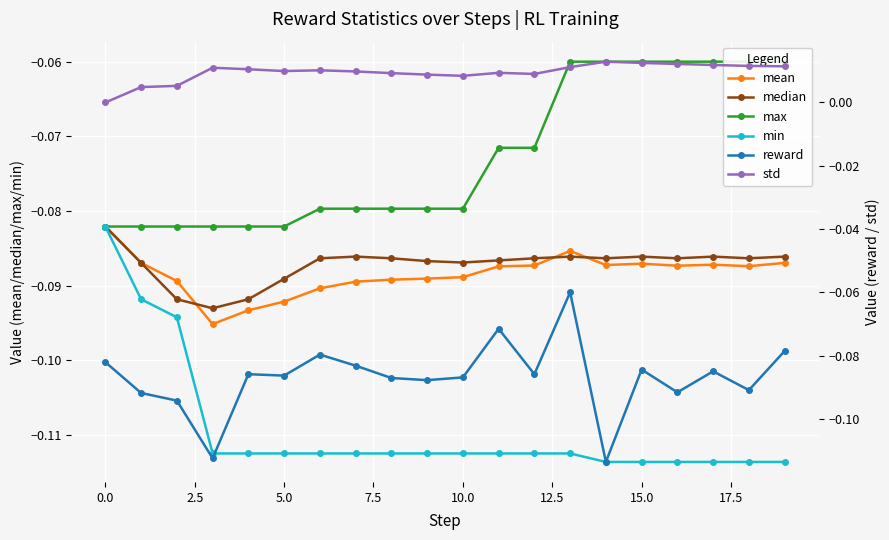

What are all the series names shown in the legend?

mean, median, max, min, reward, std